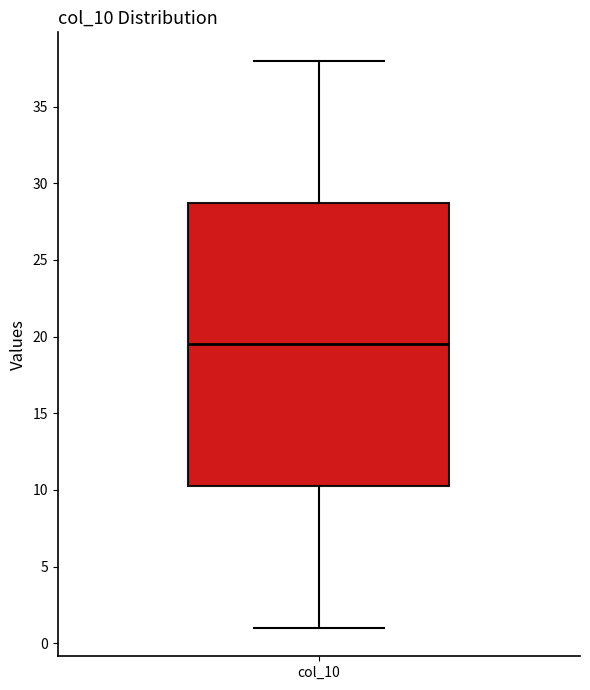

Where does the lower whisker of the box for col_10 end on the y-axis? The values are not printed on the chart, so give them approximately, as read against the axis.

1.0